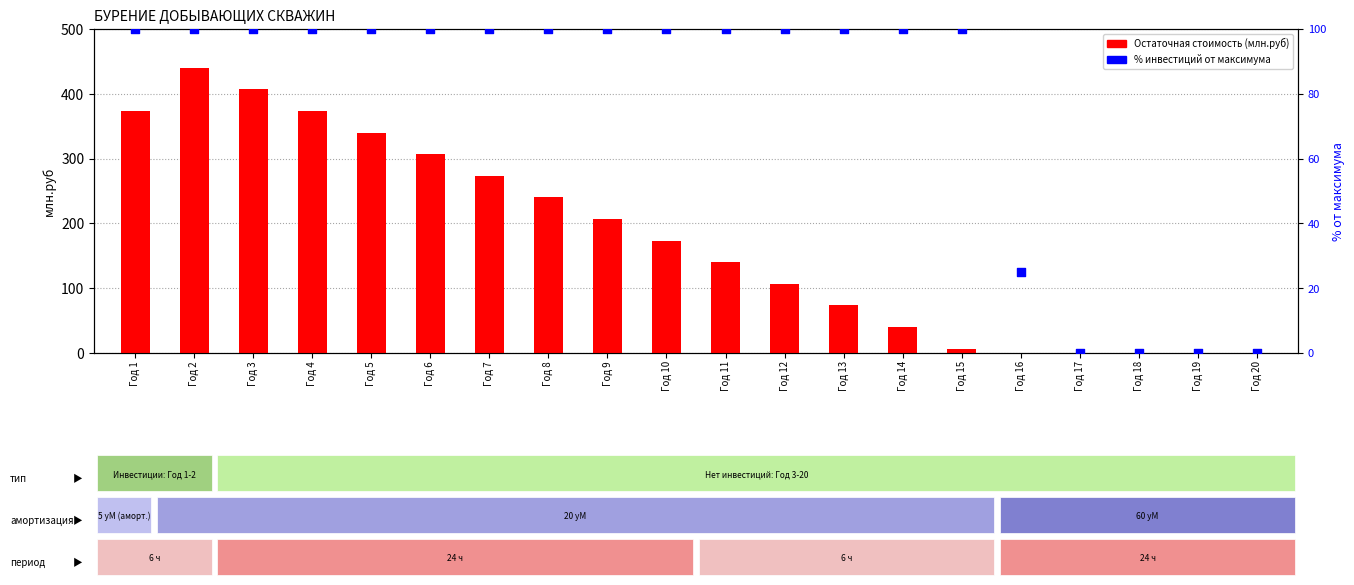

Which series has the largest Y range (max minus min)?

Остаточная стоимость